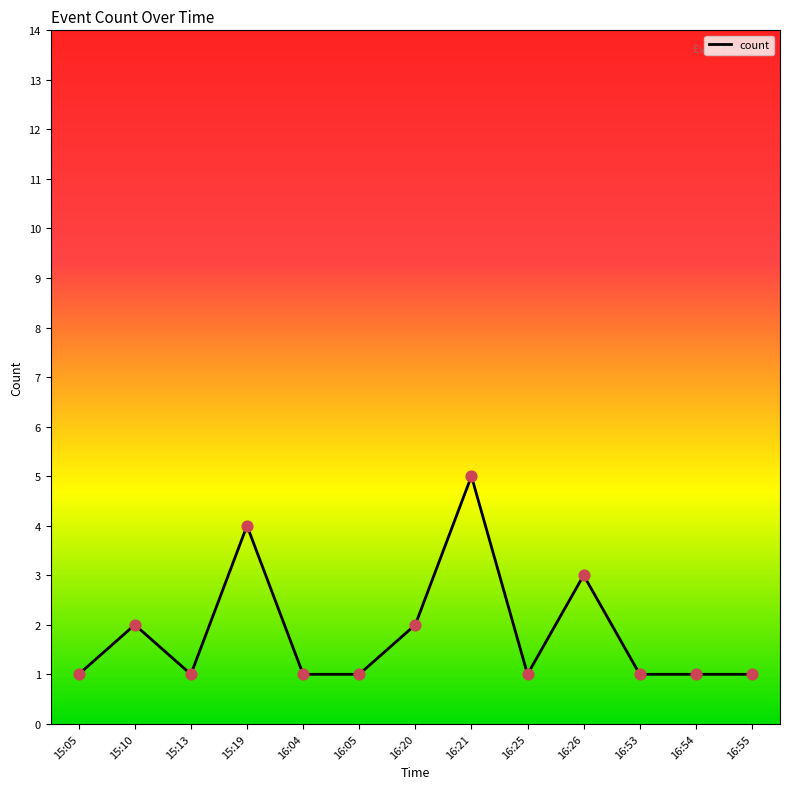

What is the ratio of the value at 15:13 to the value at 16:05?

1.0